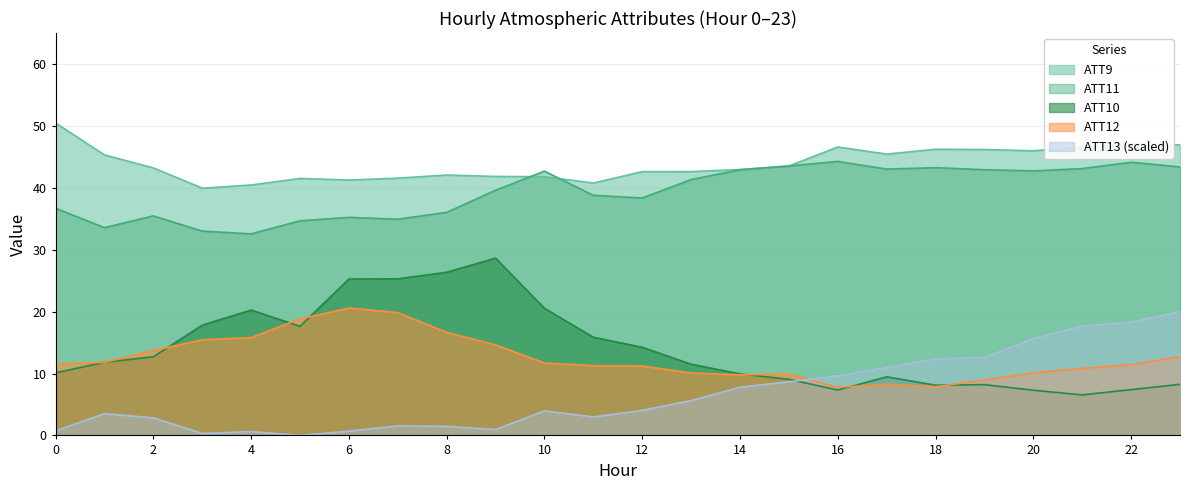

Where is the first local minimum for ATT10?

5